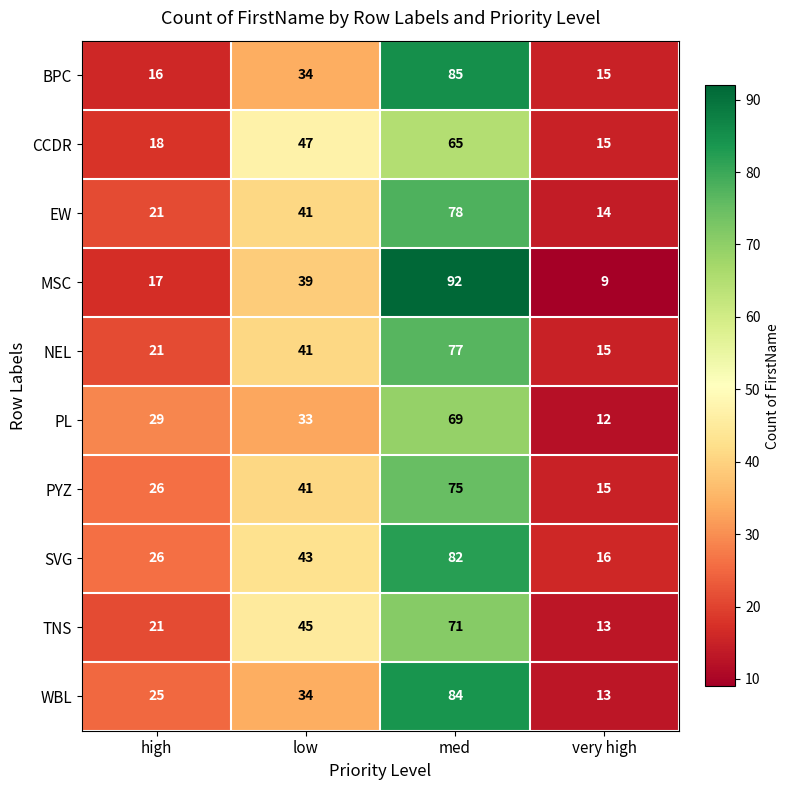

Which series changed the most between high and med?

MSC